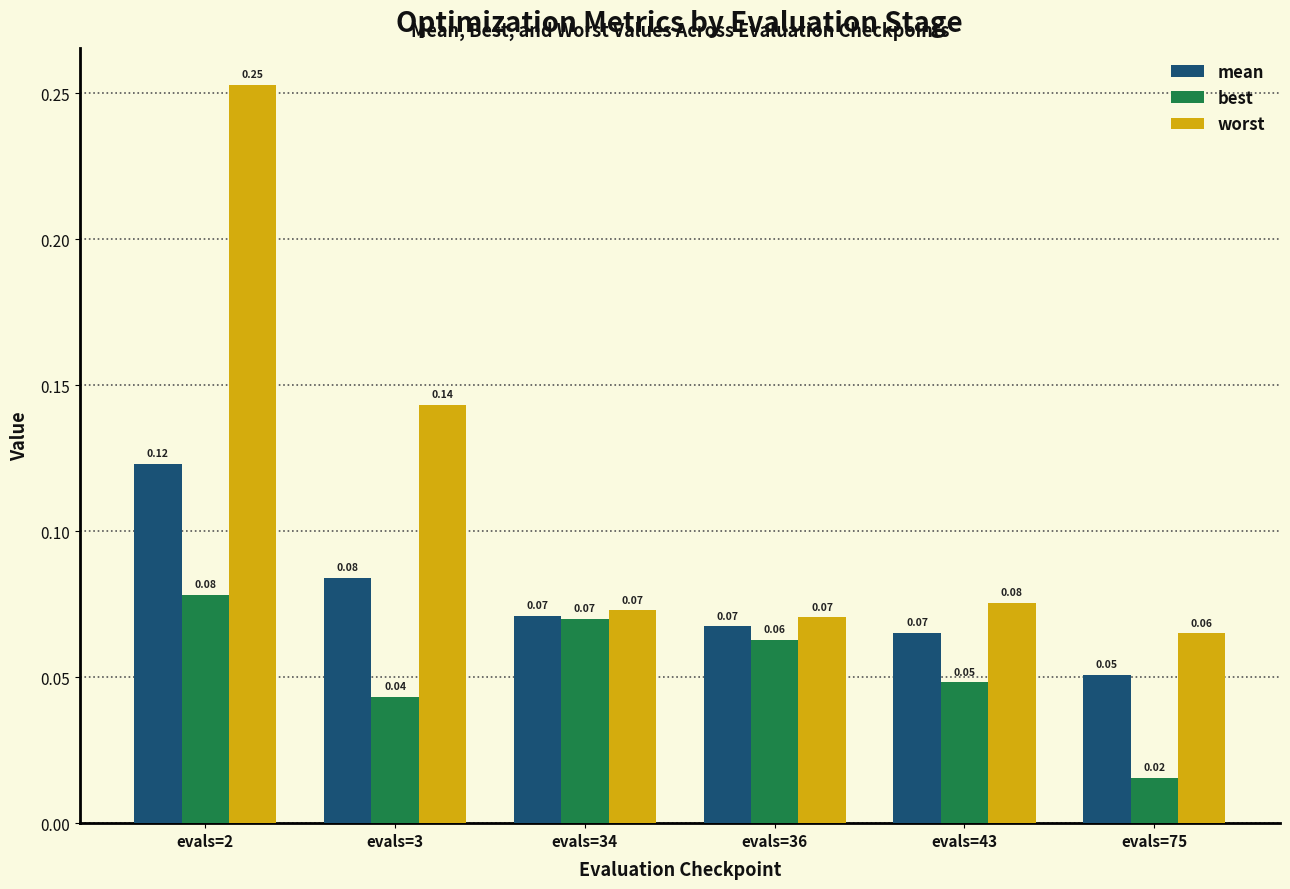

Which series changed the most between evals=2 and evals=43?

worst